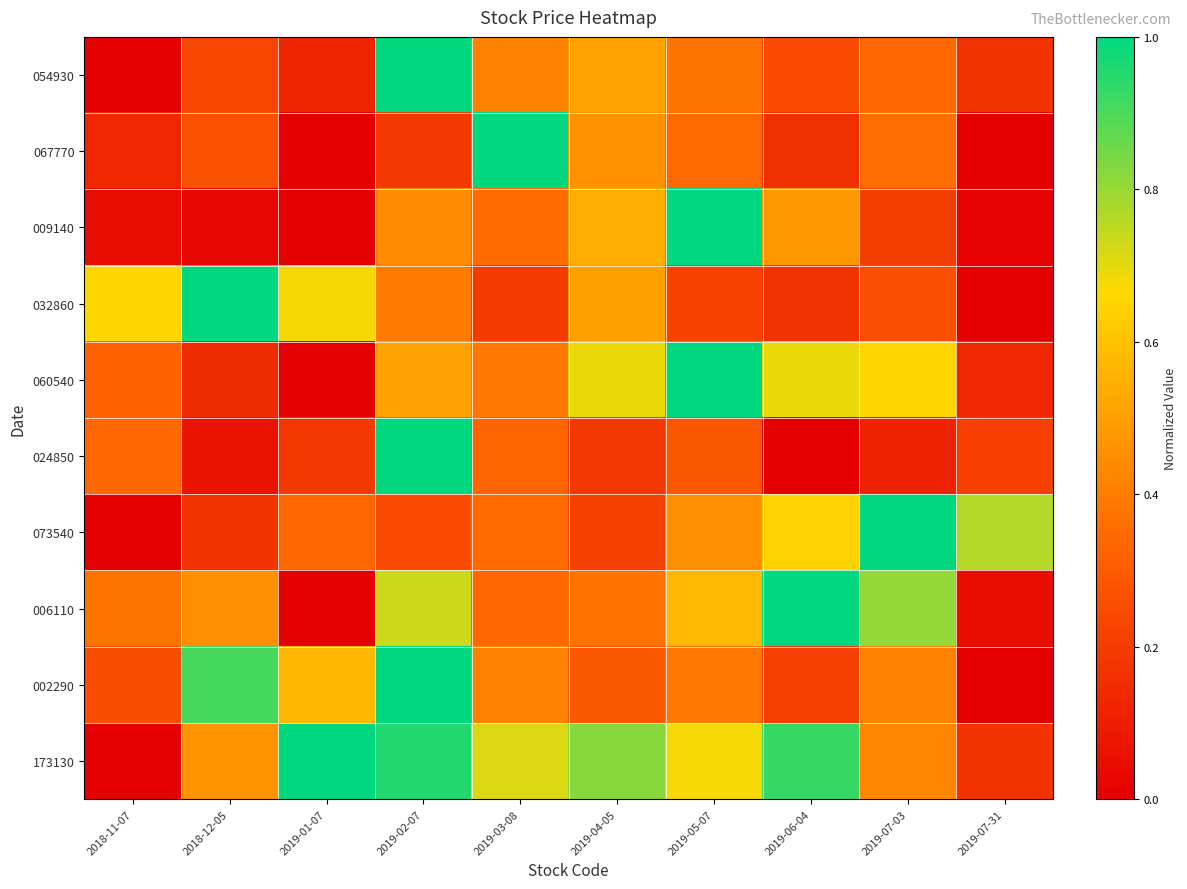

Reading left to right, extract all data points from this chart.

054930: 2018-11-07=0.0	2018-12-05=0.2	2019-01-07=0.1	2019-02-07=1.0	2019-03-08=0.4	2019-04-05=0.5	2019-05-07=0.4	2019-06-04=0.2	2019-07-03=0.3	2019-07-31=0.2
067770: 2018-11-07=0.1	2018-12-05=0.3	2019-01-07=0.0	2019-02-07=0.2	2019-03-08=1.0	2019-04-05=0.5	2019-05-07=0.3	2019-06-04=0.2	2019-07-03=0.4	2019-07-31=0.0
009140: 2018-11-07=0.0	2018-12-05=0.0	2019-01-07=0.0	2019-02-07=0.4	2019-03-08=0.3	2019-04-05=0.5	2019-05-07=1.0	2019-06-04=0.5	2019-07-03=0.2	2019-07-31=0.0
032860: 2018-11-07=0.7	2018-12-05=1.0	2019-01-07=0.7	2019-02-07=0.4	2019-03-08=0.2	2019-04-05=0.5	2019-05-07=0.2	2019-06-04=0.2	2019-07-03=0.3	2019-07-31=0.0
060540: 2018-11-07=0.3	2018-12-05=0.1	2019-01-07=0.0	2019-02-07=0.5	2019-03-08=0.4	2019-04-05=0.7	2019-05-07=1.0	2019-06-04=0.7	2019-07-03=0.7	2019-07-31=0.1
024850: 2018-11-07=0.3	2018-12-05=0.1	2019-01-07=0.2	2019-02-07=1.0	2019-03-08=0.3	2019-04-05=0.2	2019-05-07=0.3	2019-06-04=0.0	2019-07-03=0.1	2019-07-31=0.2
073540: 2018-11-07=0.0	2018-12-05=0.2	2019-01-07=0.3	2019-02-07=0.2	2019-03-08=0.4	2019-04-05=0.2	2019-05-07=0.4	2019-06-04=0.6	2019-07-03=1.0	2019-07-31=0.8
006110: 2018-11-07=0.4	2018-12-05=0.5	2019-01-07=0.0	2019-02-07=0.7	2019-03-08=0.3	2019-04-05=0.4	2019-05-07=0.6	2019-06-04=1.0	2019-07-03=0.8	2019-07-31=0.1
002290: 2018-11-07=0.3	2018-12-05=0.9	2019-01-07=0.6	2019-02-07=1.0	2019-03-08=0.4	2019-04-05=0.3	2019-05-07=0.4	2019-06-04=0.2	2019-07-03=0.4	2019-07-31=0.0
173130: 2018-11-07=0.0	2018-12-05=0.5	2019-01-07=1.0	2019-02-07=1.0	2019-03-08=0.7	2019-04-05=0.8	2019-05-07=0.7	2019-06-04=0.9	2019-07-03=0.4	2019-07-31=0.2